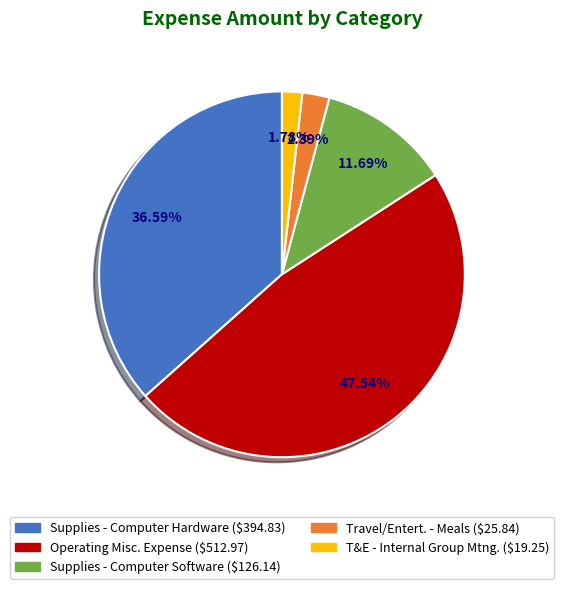

The Supplies - Computer Hardware slice represents 22% of the pie. True or false?

False